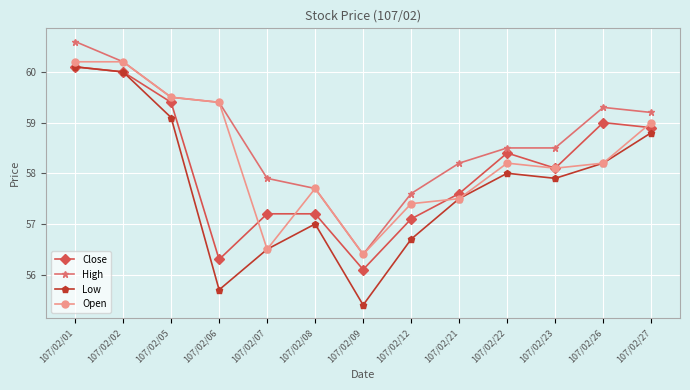

Which series changed the most between 107/02/01 and 107/02/09?

Low